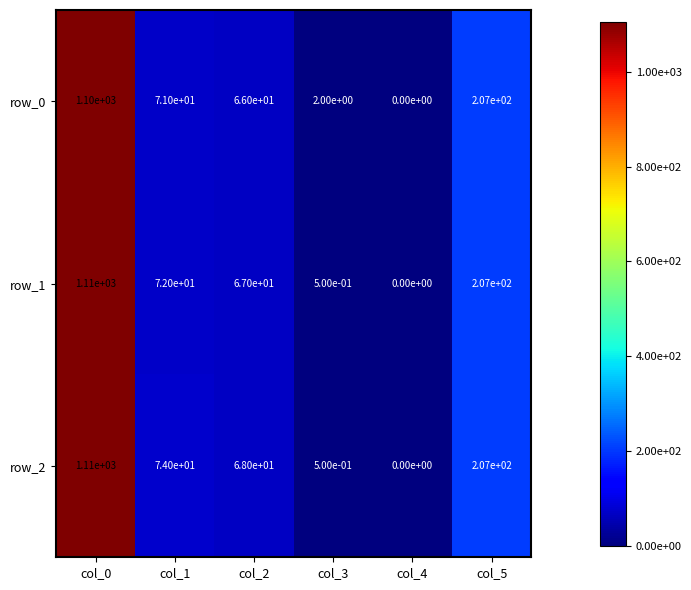

Reading left to right, what are all the values shown in this chart?

row_0: 1100.0	71.0	66.0	2.0	0.0	207.0
row_1: 1110.0	72.0	67.0	0.5	0.0	207.0
row_2: 1110.0	74.0	68.0	0.5	0.0	207.0